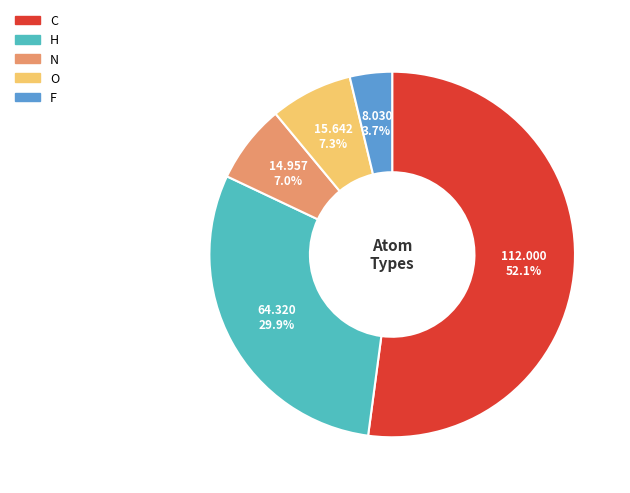

Is there a majority slice in this chart?

Yes